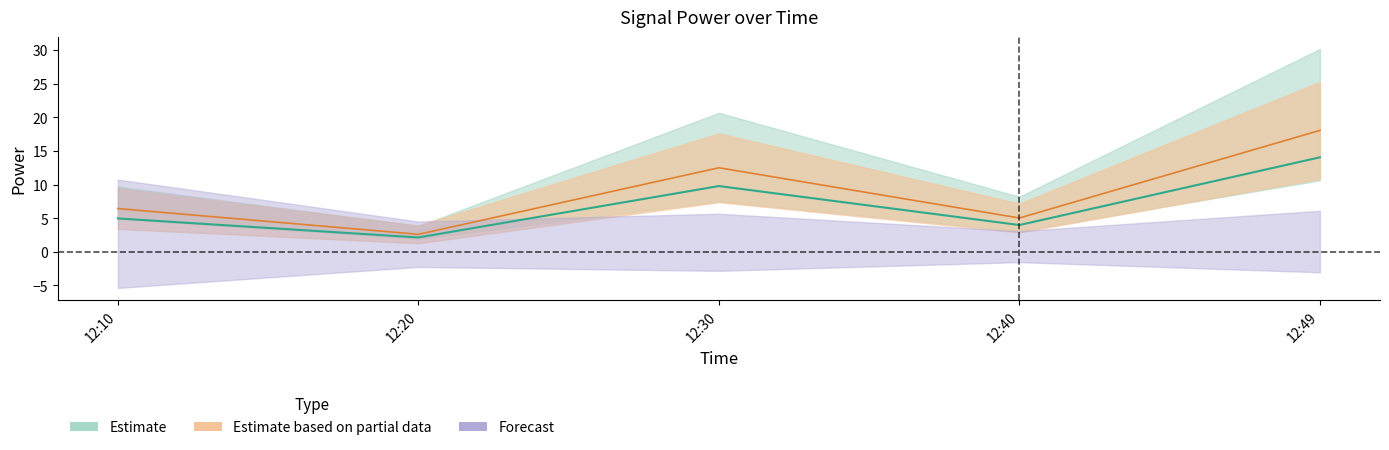

Is it true that J4 equals 20.7 at 12:30?

True